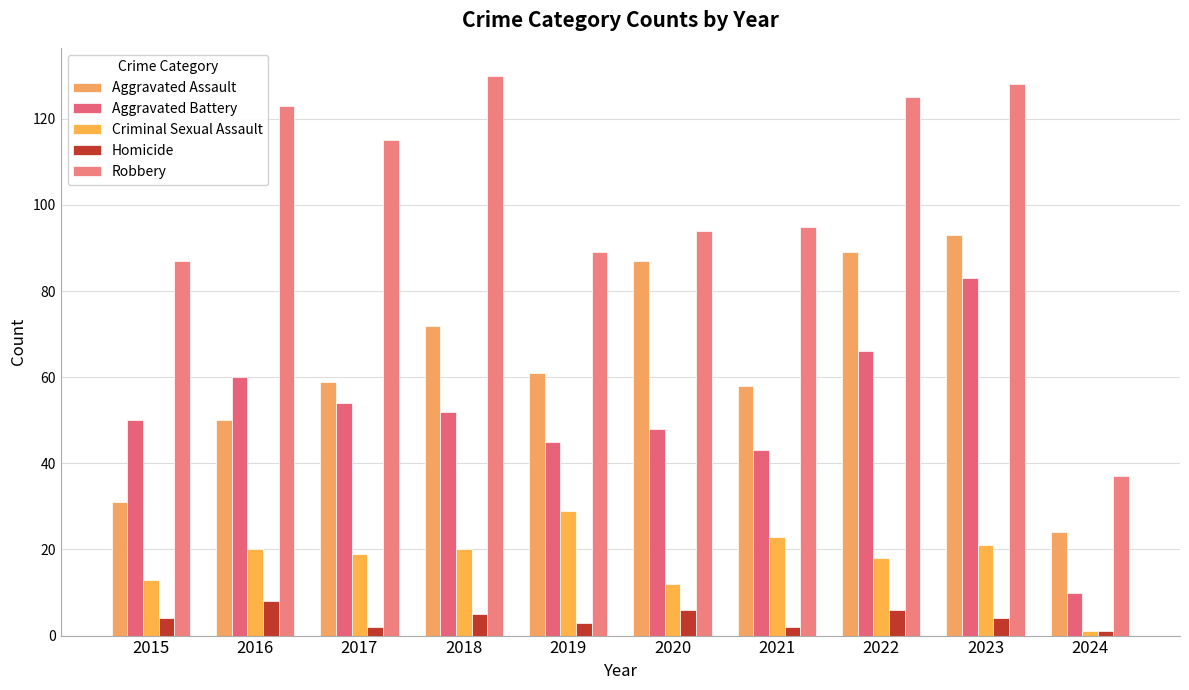

What is the greatest value displayed?

130